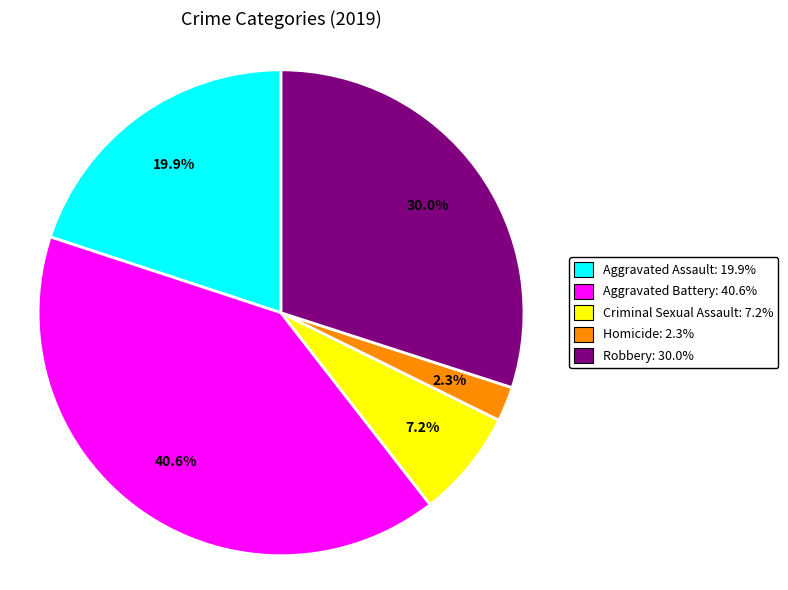

To the nearest percent, what is the combined percentage of Robbery and Aggravated Assault?

50%